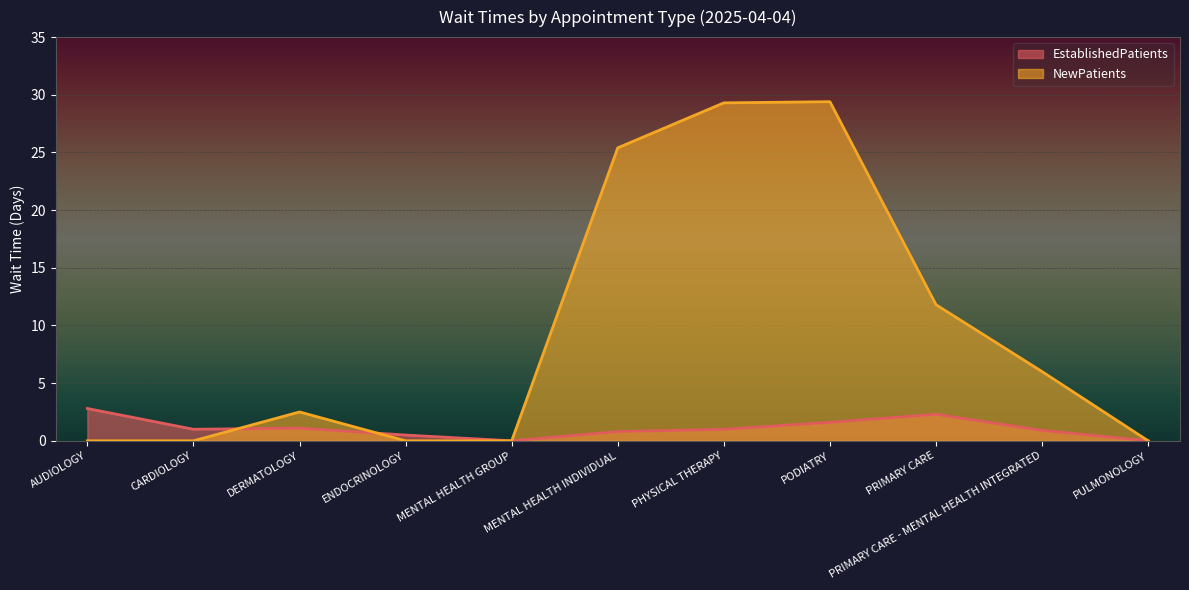

In EstablishedPatients, how many points are lower than both neighbors (excluding endpoints)?

2